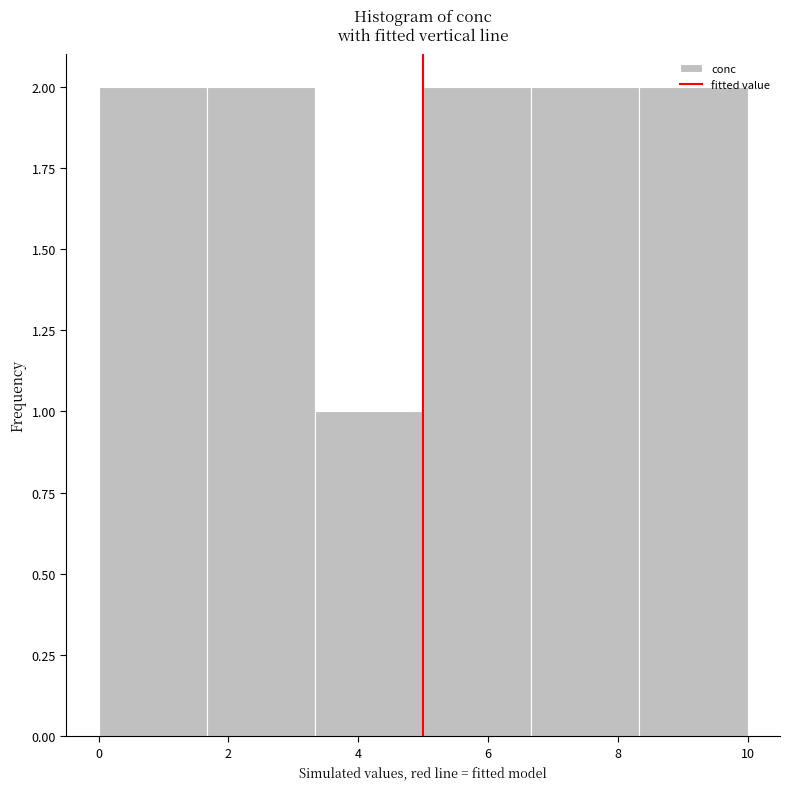

How tall is the bar that spans 3.4 to 5.0 on the x-axis? Neither the bar edges nor the heights are printed on the chart, so give them approximately, as read against the axes.

1